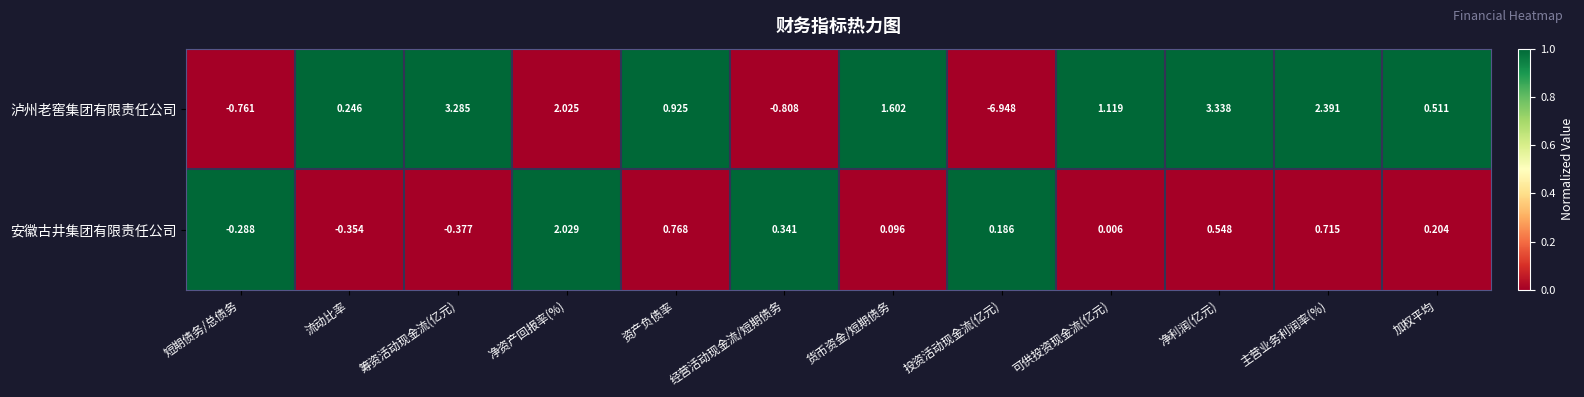

Between 货币资金/短期债务 and 加权平均, which series saw the biggest shift?

泸州老窖集团有限责任公司